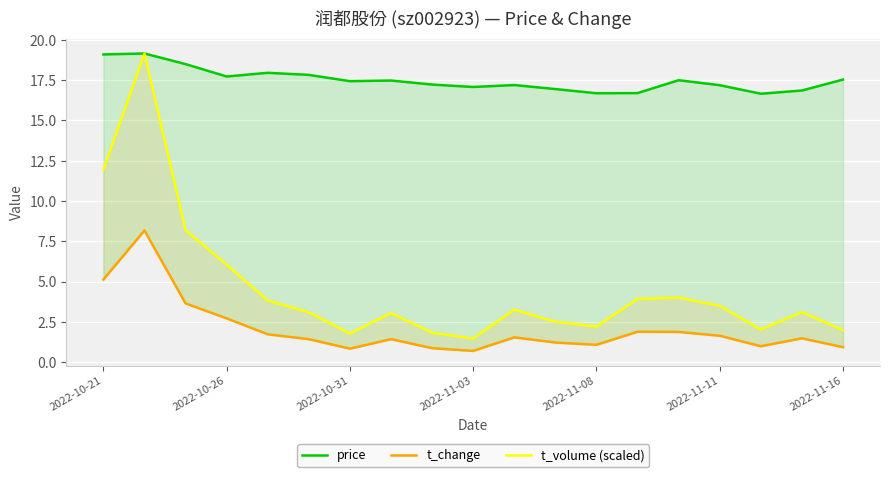

What are all the series names shown in the legend?

price, t_change, t_volume (scaled)